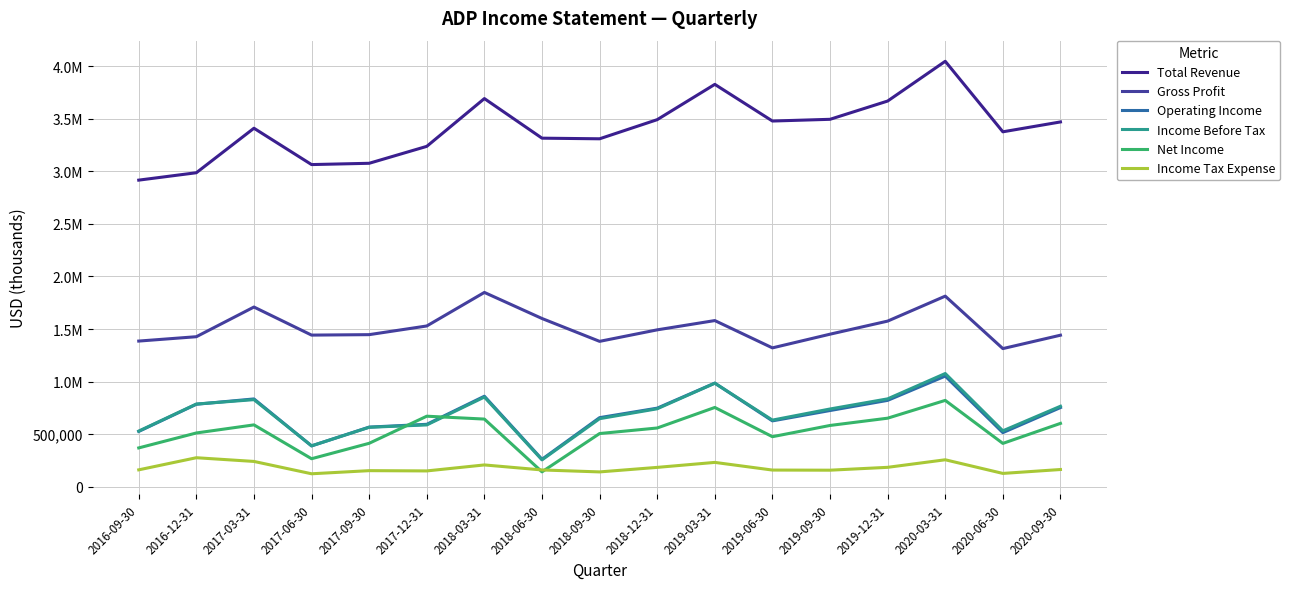

Is the value of Operating Income at 2017-06-30 greater than the value of Gross Profit at 2020-03-31?

No